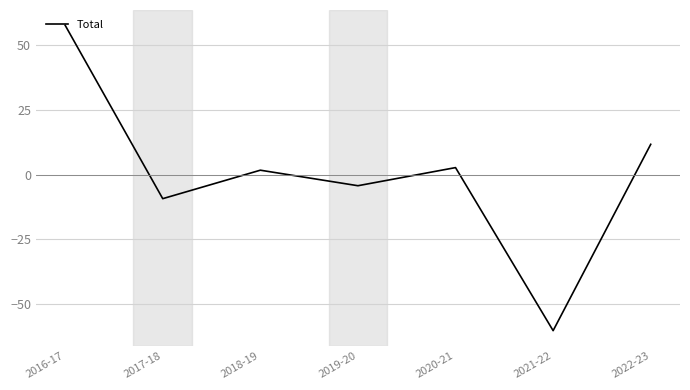

Reading left to right, transcribe all the data shown in this chart.

57.7	-9.3	1.7	-4.3	2.7	-60.3	11.7